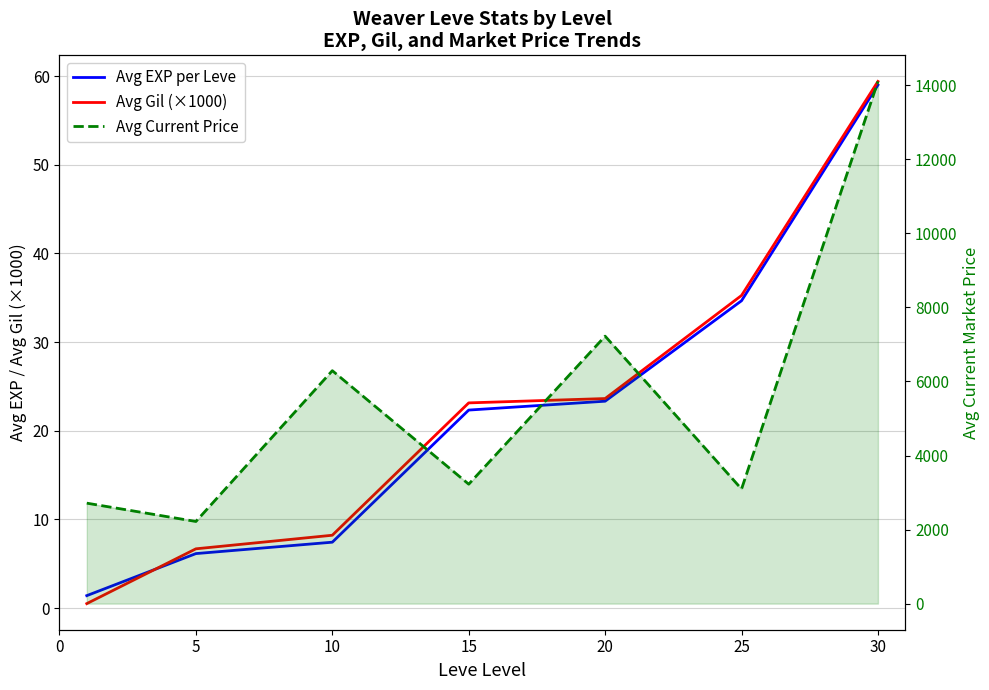

How many categories are shown in the chart?

7